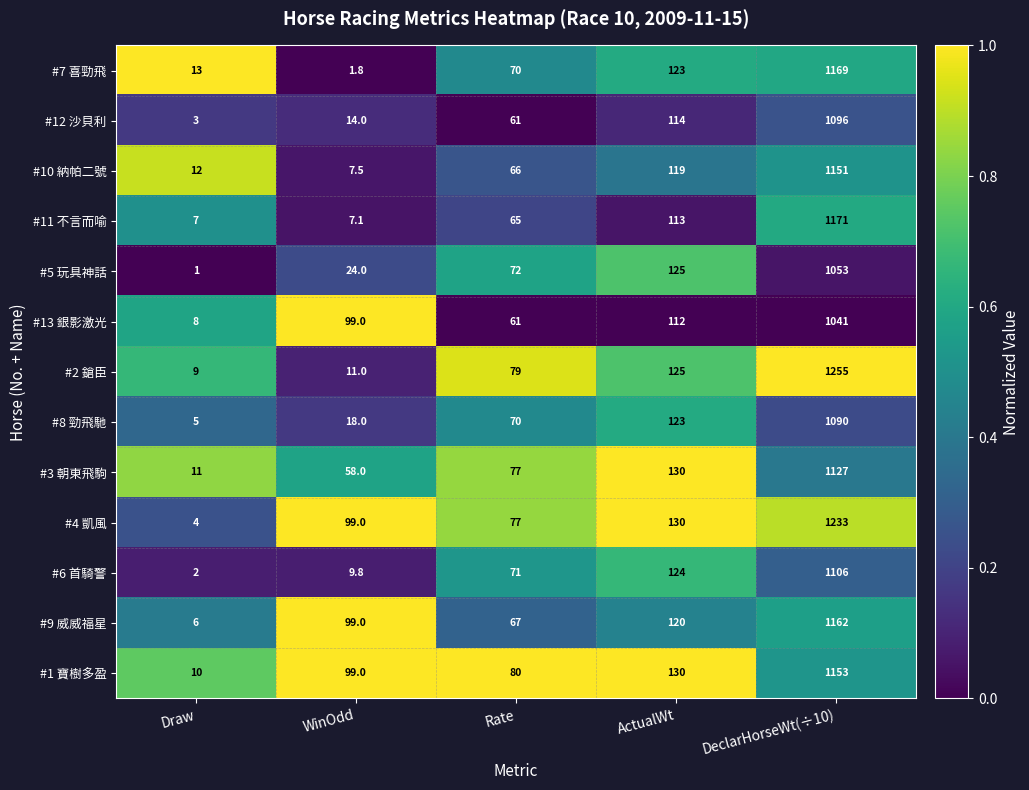

Where is #10 納帕二號 nearest to the value 579?

ActualWt